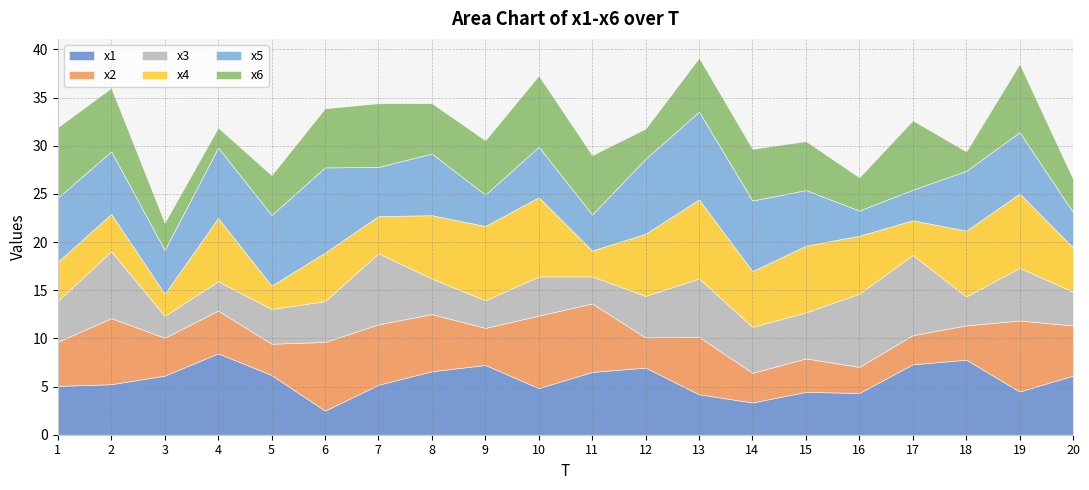

Reading left to right, transcribe all the data shown in this chart.

x1: 5.1	5.2	6.1	8.4	6.2	2.5	5.2	6.6	7.2	4.8	6.5	7.0	4.2	3.3	4.5	4.3	7.3	7.8	4.5	6.1
x2: 4.6	6.9	3.9	4.4	3.2	7.1	6.3	5.9	3.8	7.5	7.1	3.1	6.0	3.1	3.5	2.7	3.0	3.6	7.4	5.2
x3: 4.2	6.9	2.3	3.0	3.6	4.2	7.4	3.7	2.9	4.1	2.8	4.3	6.1	4.8	4.8	7.6	8.3	3.0	5.5	3.5
x4: 4.1	3.9	2.3	6.6	2.4	5.0	3.9	6.6	7.7	8.2	2.7	6.5	8.2	5.8	6.9	6.0	3.6	6.8	7.7	4.6
x5: 6.6	6.5	4.5	7.3	7.3	8.8	5.1	6.4	3.3	5.2	3.7	7.8	9.1	7.3	5.8	2.6	3.2	6.2	6.4	3.6
x6: 7.3	6.6	2.8	2.1	4.1	6.1	6.6	5.2	5.6	7.4	6.2	3.1	5.6	5.4	5.1	3.4	7.2	2.0	7.1	3.5